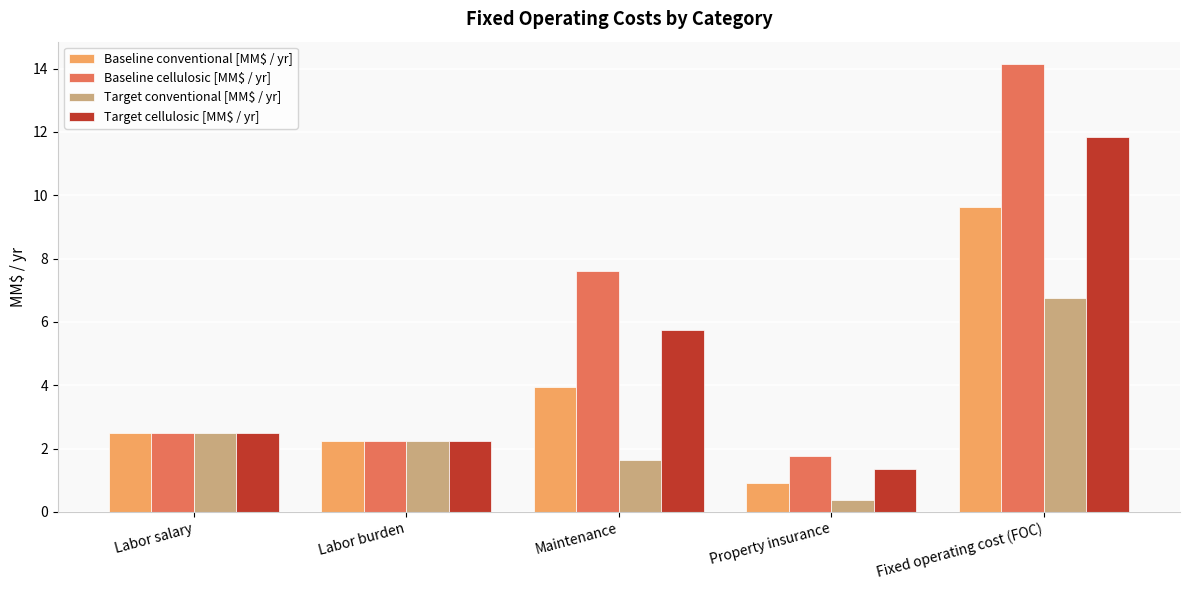

Between Maintenance and Property insurance, which series saw the biggest shift?

Baseline cellulosic [MM$ / yr]